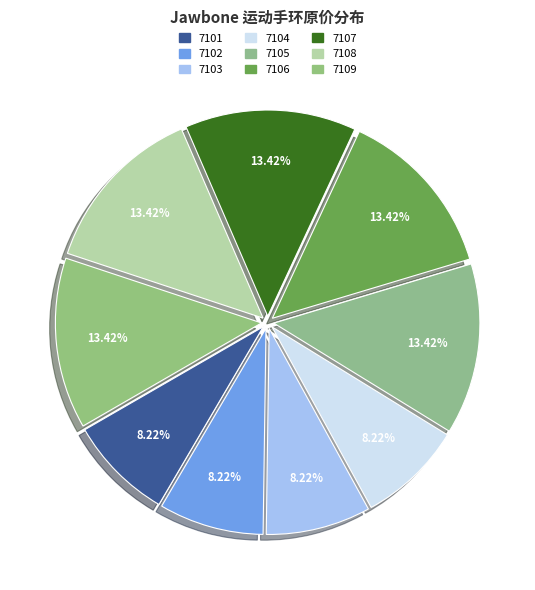

To the nearest percent, what percentage of the pie is 7109?

13%